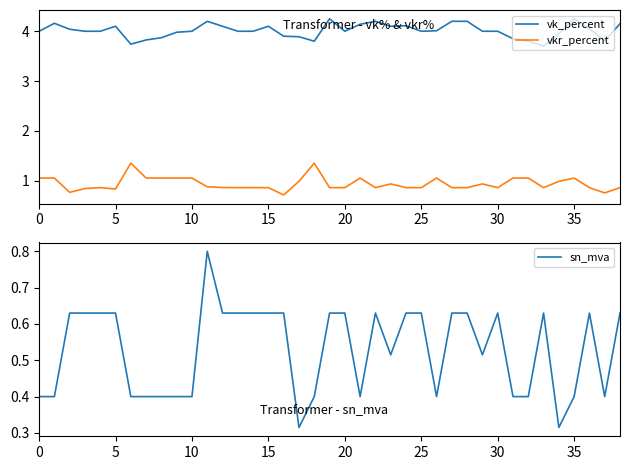

Reading left to right, extract all data points from this chart.

vk_percent: 4.0	4.2	4.0	4.0	4.0	4.1	3.7	3.8	3.9	4.0	4.0	4.2	4.1	4.0	4.0	4.1	3.9	3.9	3.8	4.2	4.0	4.1	4.2	4.1	4.1	4.0	4.0	4.2	4.2	4.0	4.0	3.9	3.8	3.7	4.0	4.2	4.0	3.8	4.2
vkr_percent: 1.1	1.1	0.8	0.8	0.9	0.8	1.4	1.1	1.1	1.1	1.1	0.9	0.9	0.9	0.9	0.9	0.7	1.0	1.4	0.9	0.9	1.1	0.9	0.9	0.9	0.9	1.1	0.9	0.9	0.9	0.9	1.1	1.1	0.9	1.0	1.1	0.9	0.8	0.9
sn_mva: 0.4	0.4	0.6	0.6	0.6	0.6	0.4	0.4	0.4	0.4	0.4	0.8	0.6	0.6	0.6	0.6	0.6	0.3	0.4	0.6	0.6	0.4	0.6	0.5	0.6	0.6	0.4	0.6	0.6	0.5	0.6	0.4	0.4	0.6	0.3	0.4	0.6	0.4	0.6